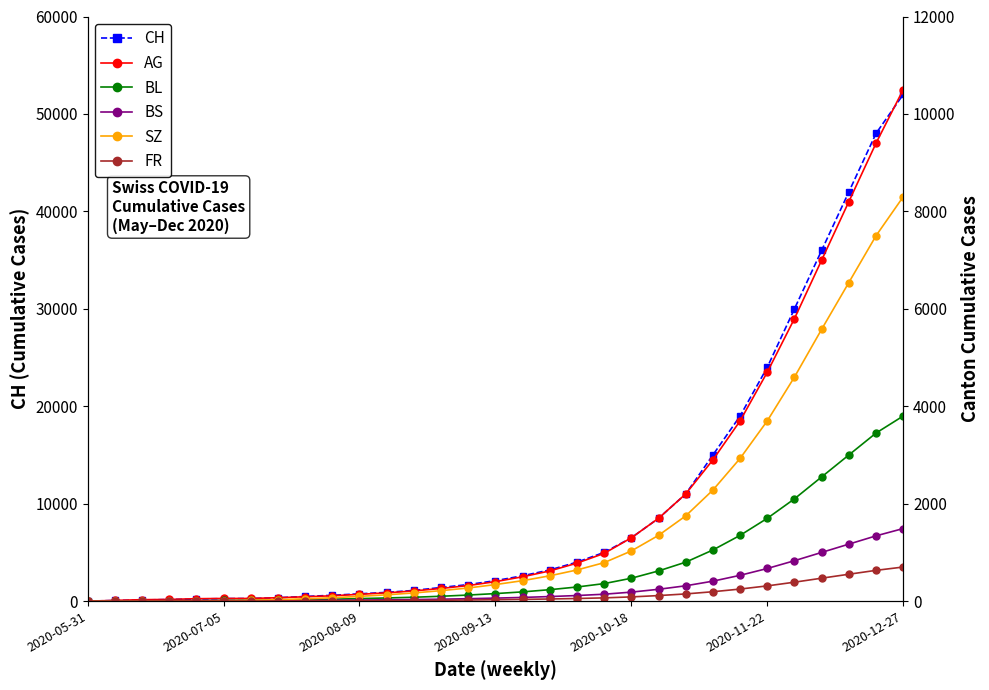

How many data points in SZ are less than 340?

15